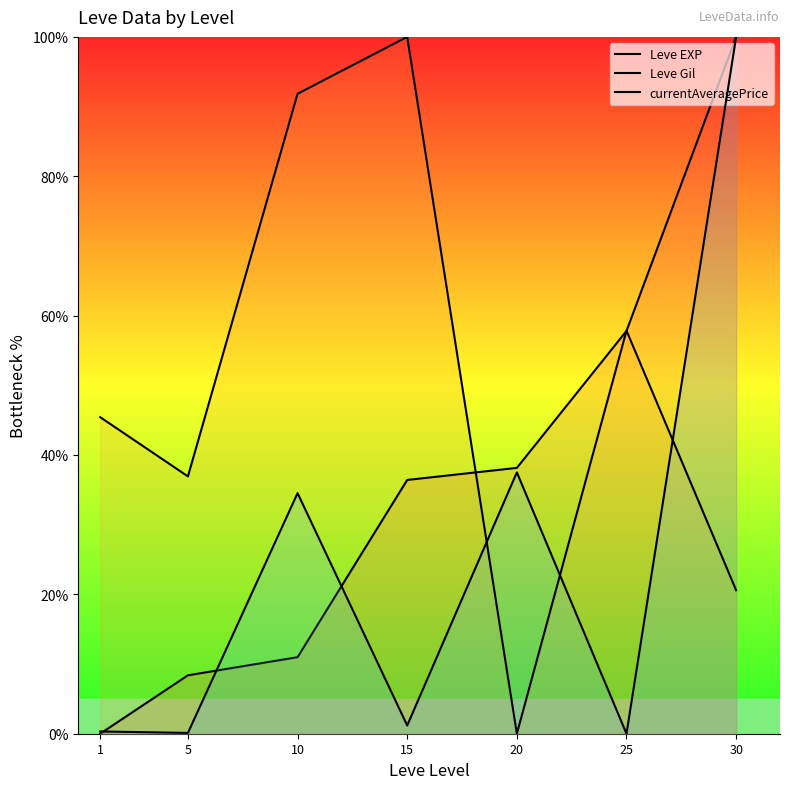

How many series are shown in this chart?

3